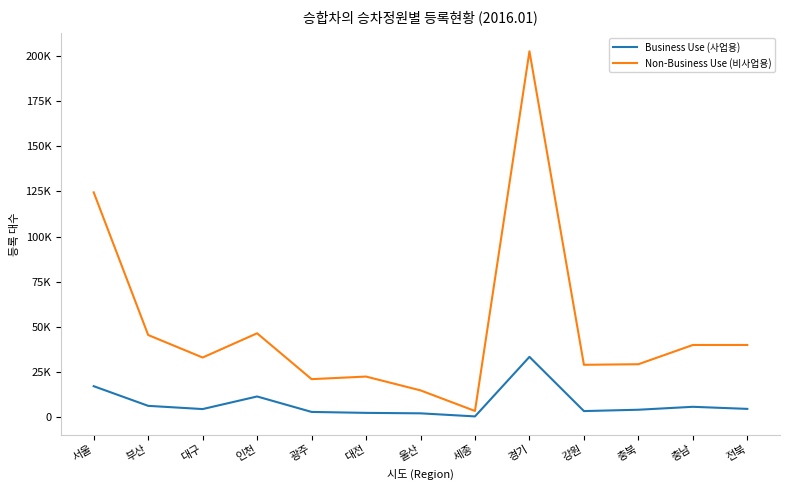

The Non-Business Use (비사업용) series shows 22394 at 대전. True or false?

True